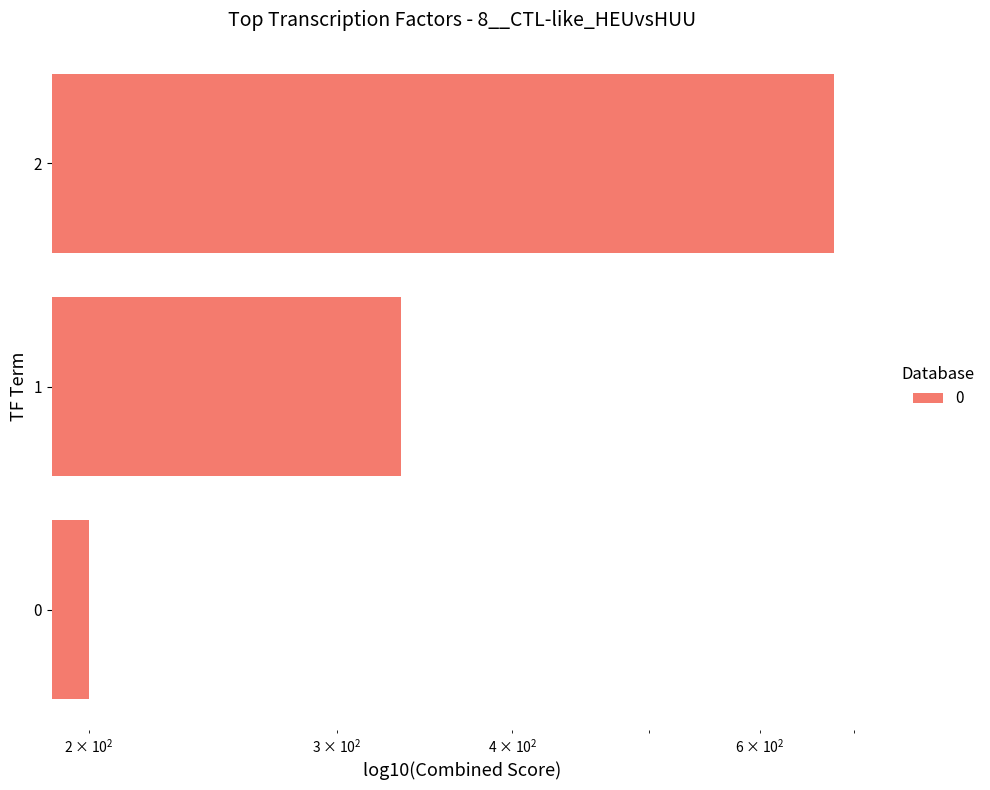

True or false: the data shows 303.1 at 0.

False